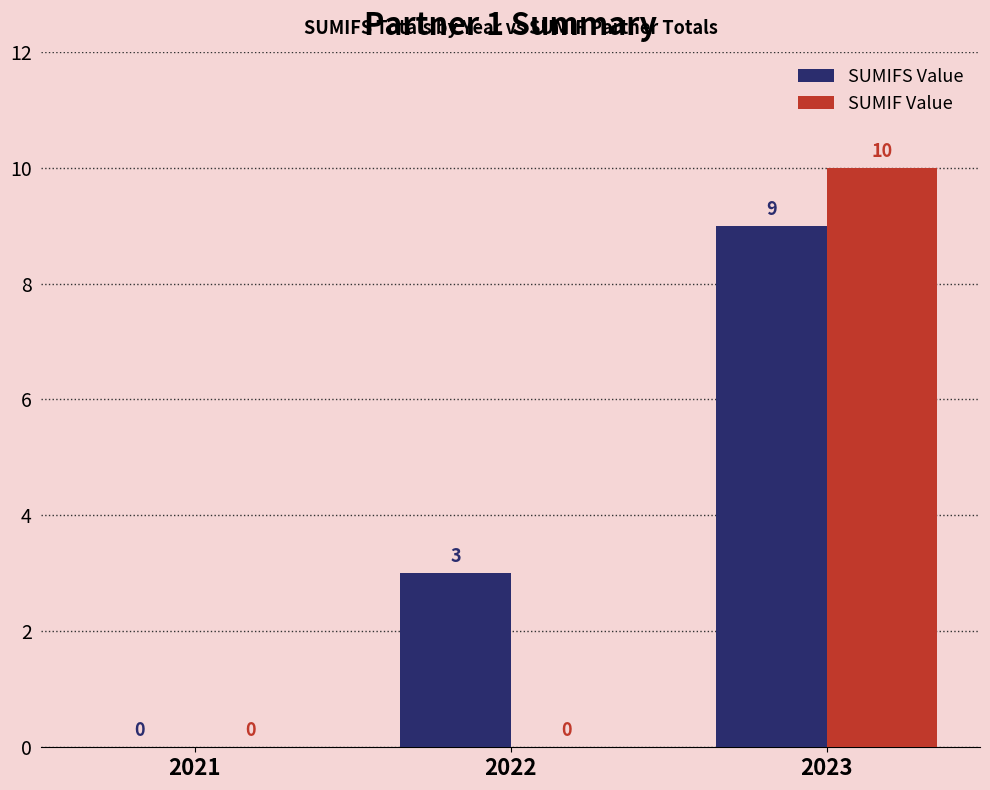

What is the maximum value shown in the chart?

10